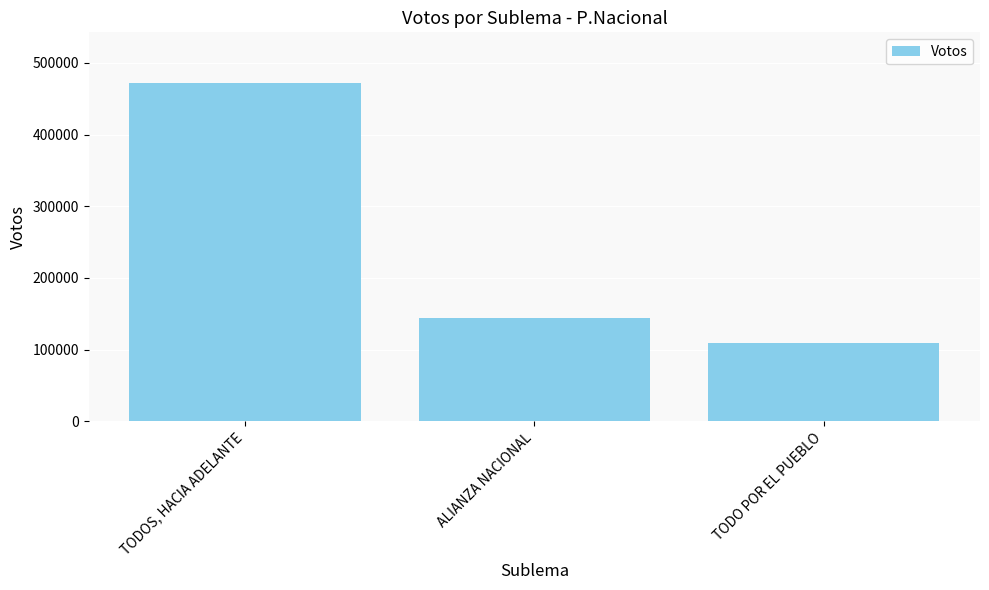

List the labels in order of value, largest first.

TODOS, HACIA ADELANTE, ALIANZA NACIONAL, TODO POR EL PUEBLO